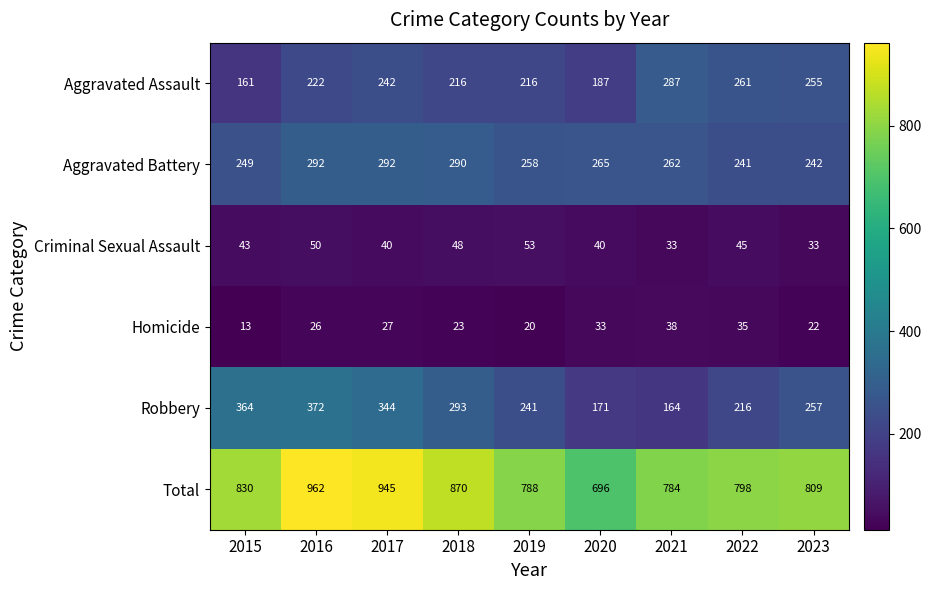

Where is Aggravated Assault nearest to the value 224?

2016